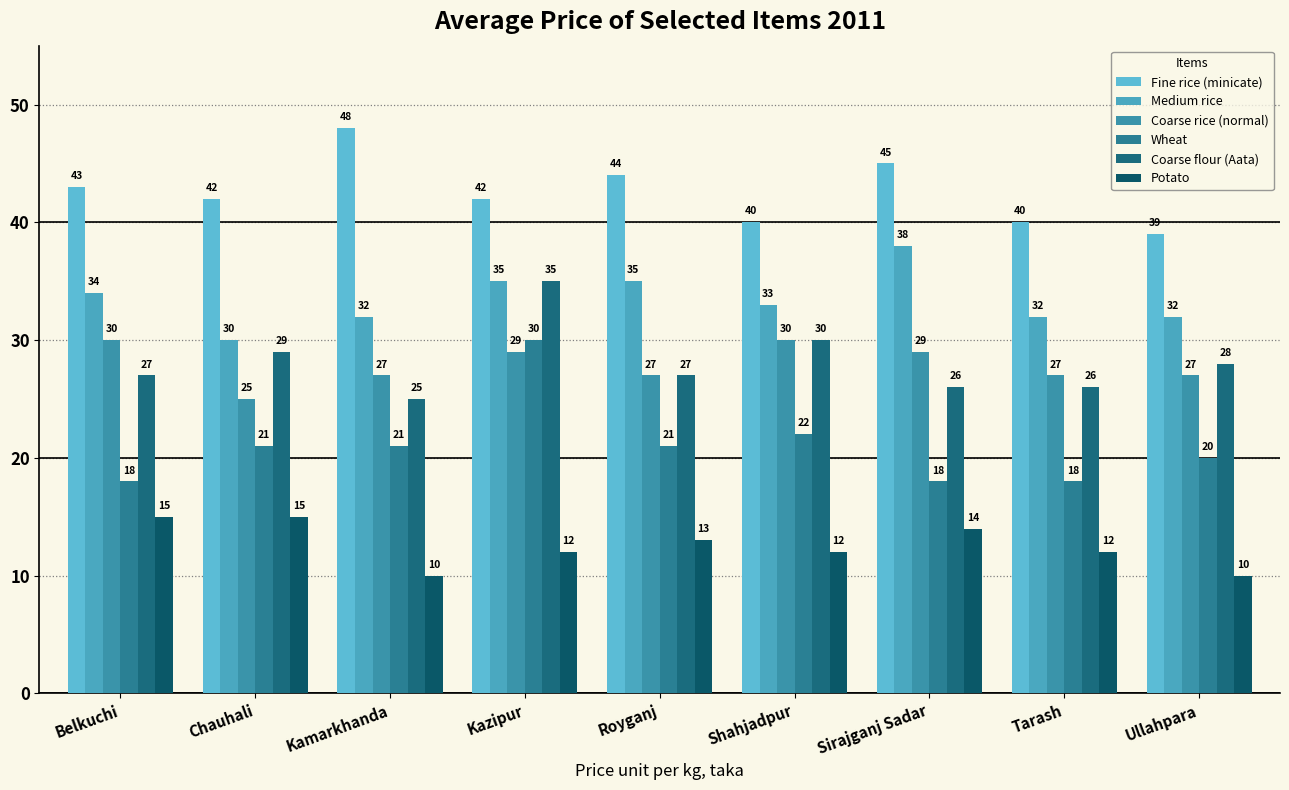

How many categories are shown in the chart?

9